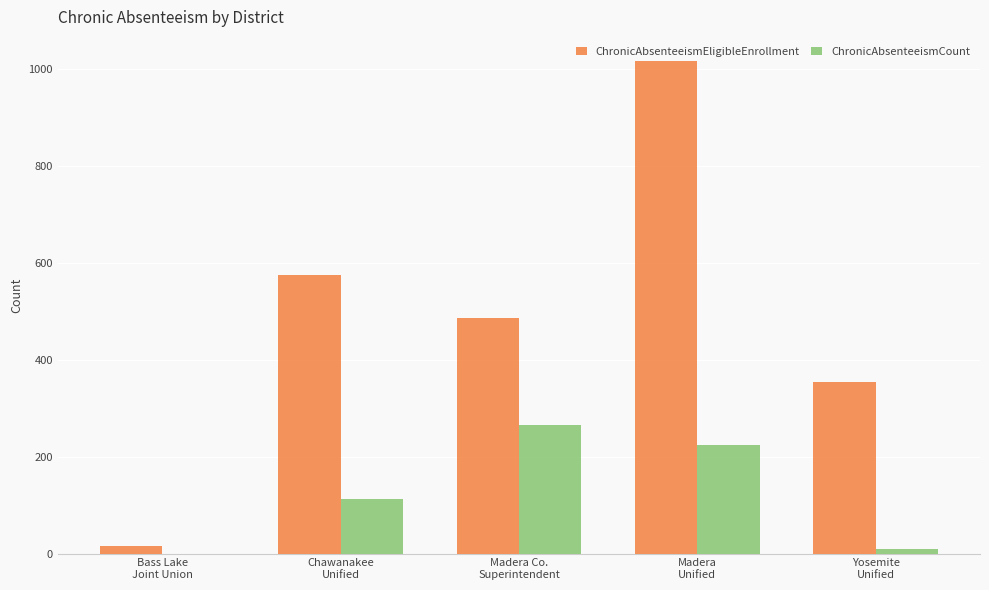

How many categories are shown in the chart?

5